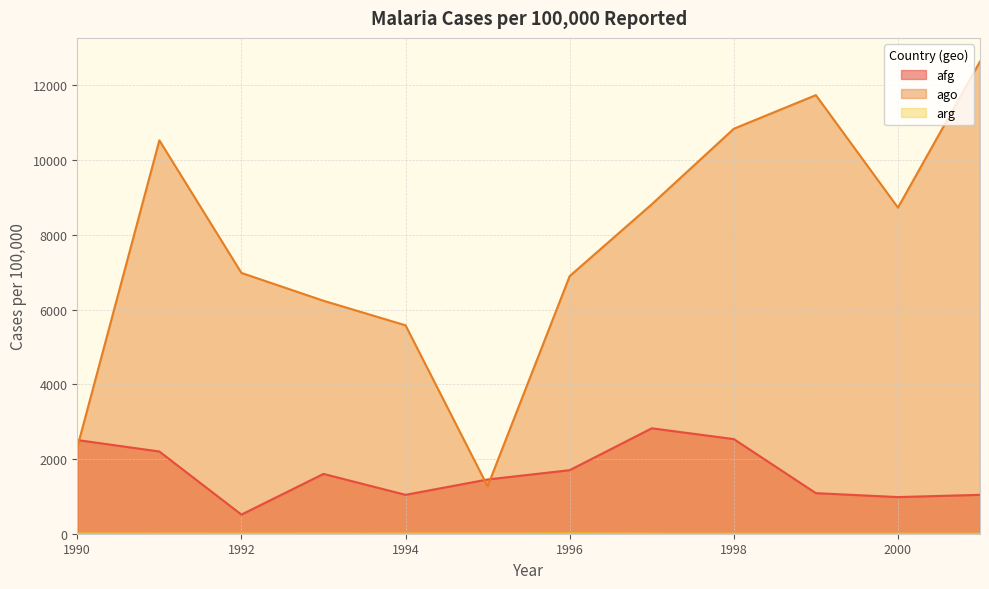

What are all the series names shown in the legend?

afg, ago, arg